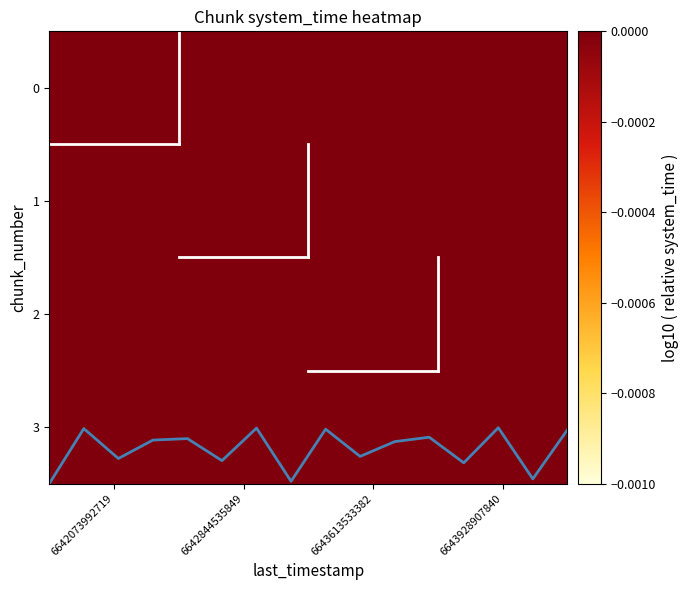

Which category has the highest value in the 0 series?

6643928907840